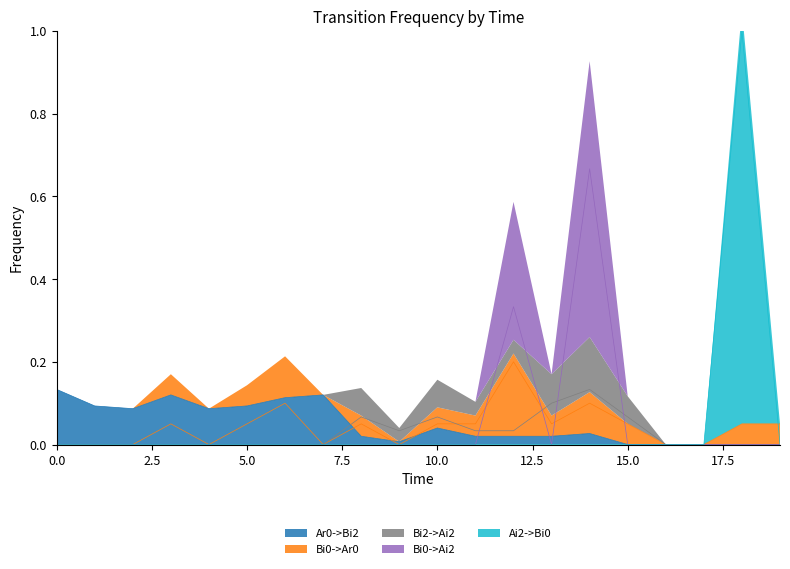

What are all the series names shown in the legend?

Ar0->Bi2, Bi0->Ar0, Bi2->Ai2, Bi0->Ai2, Ai2->Bi0